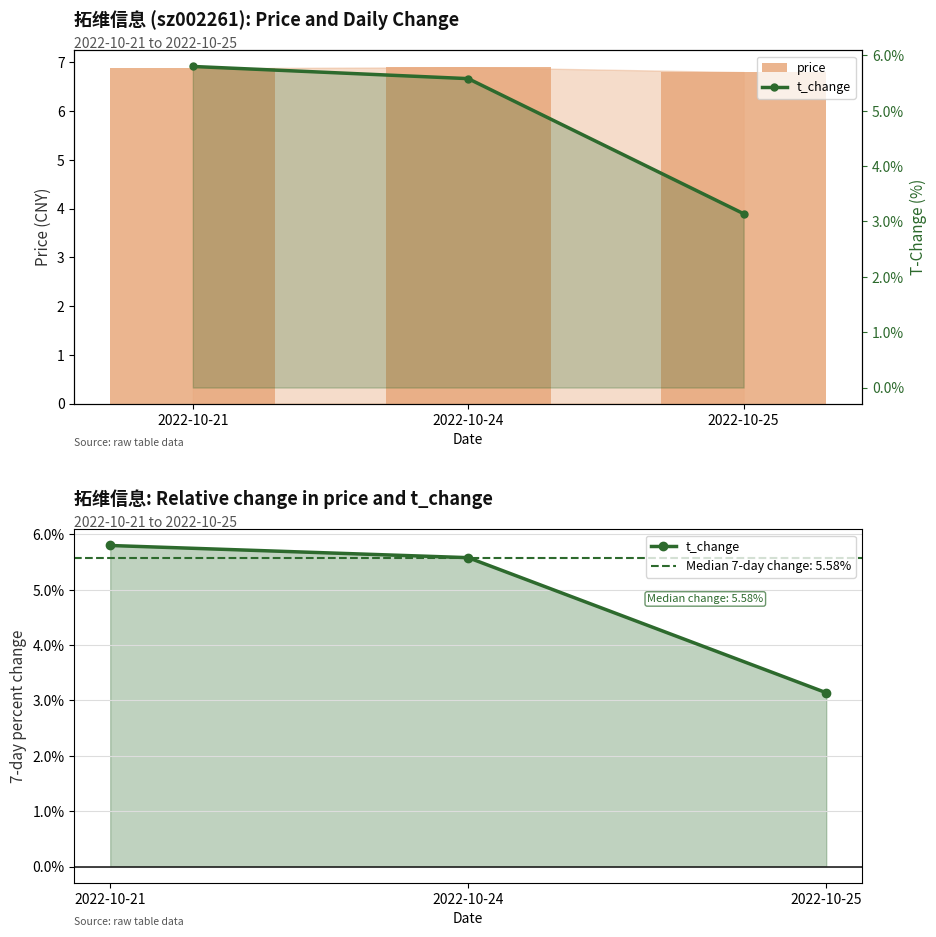

Reading left to right, transcribe all the data shown in this chart.

price: 6.9	6.9	6.8
t_change: 5.8	5.6	3.1